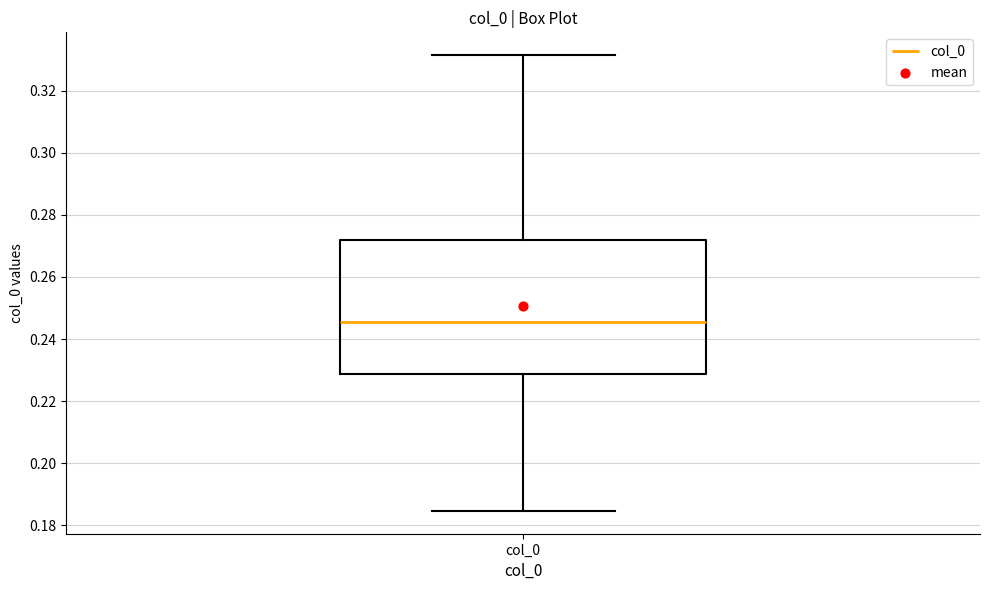

Read this box plot against the y-axis: the position of the median line, the range covered by the box, and the ends of both whiskers. The values are not printed on the chart, so give them approximately, as read against the axis.

median 0.246, box 0.228 to 0.272, whiskers 0.184 to 0.332